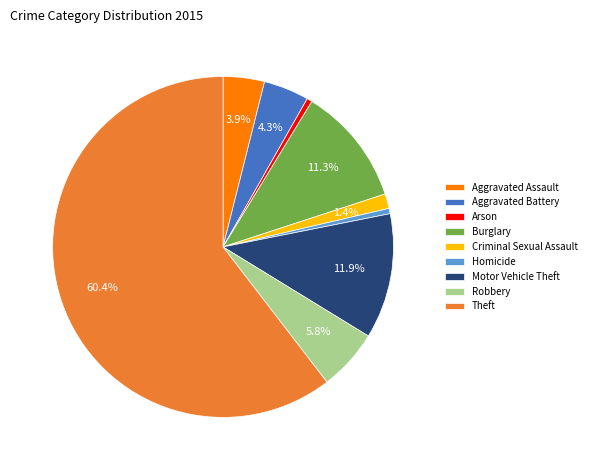

What percentage is NOT represented by Theft?

39.6%